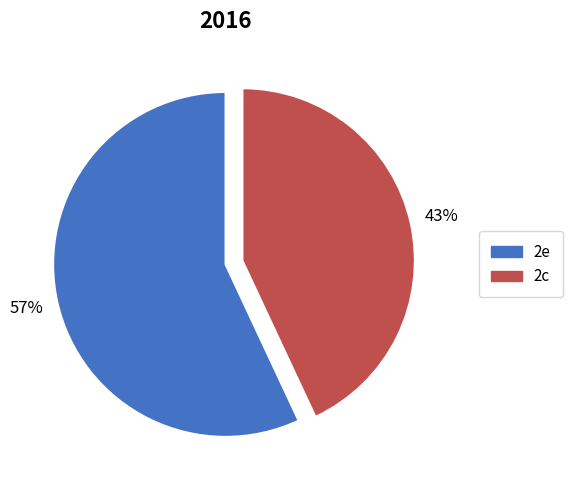

The 2c slice represents 43% of the pie. True or false?

True